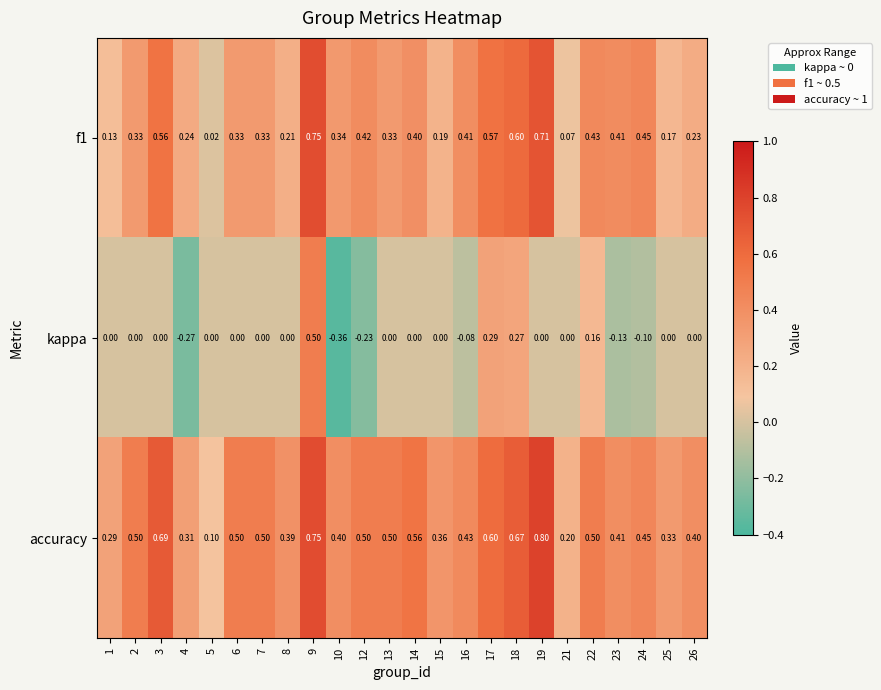

Which series has the largest total across all categories?

accuracy